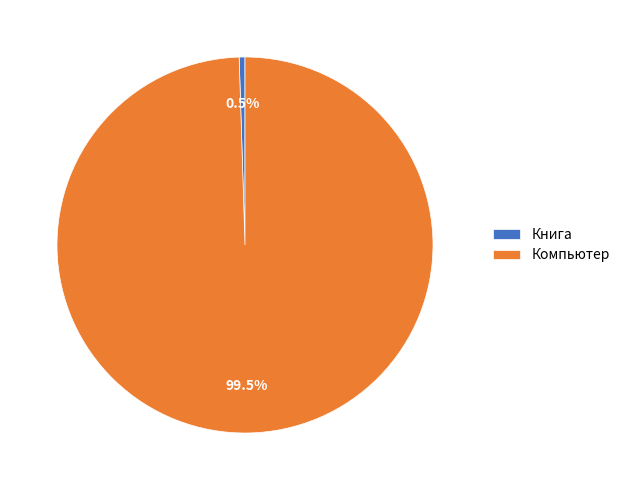

Is there a majority slice in this chart?

Yes